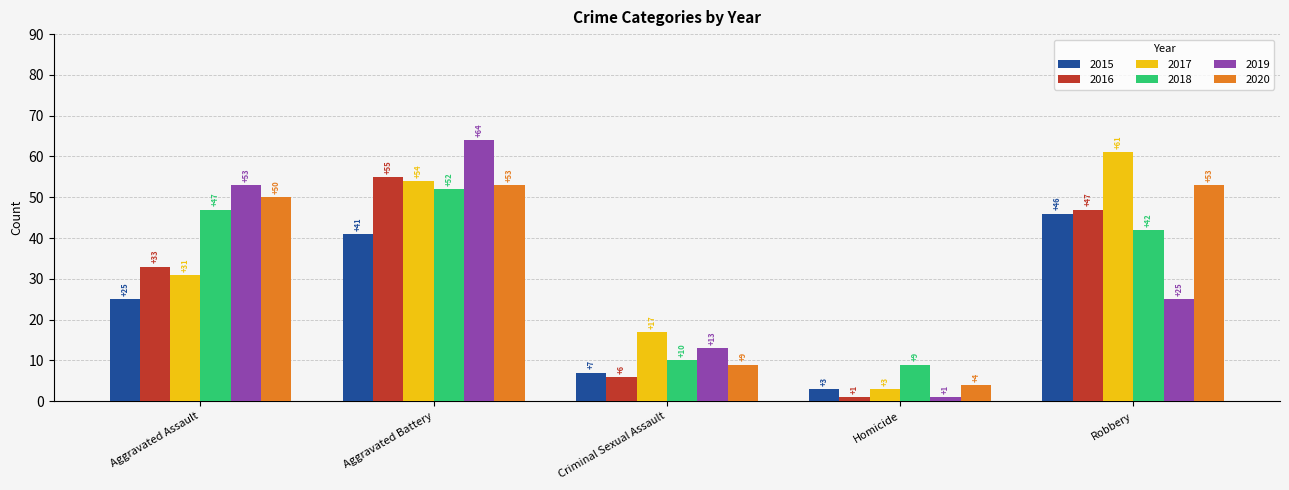

What are all the series names shown in the legend?

2015, 2016, 2017, 2018, 2019, 2020